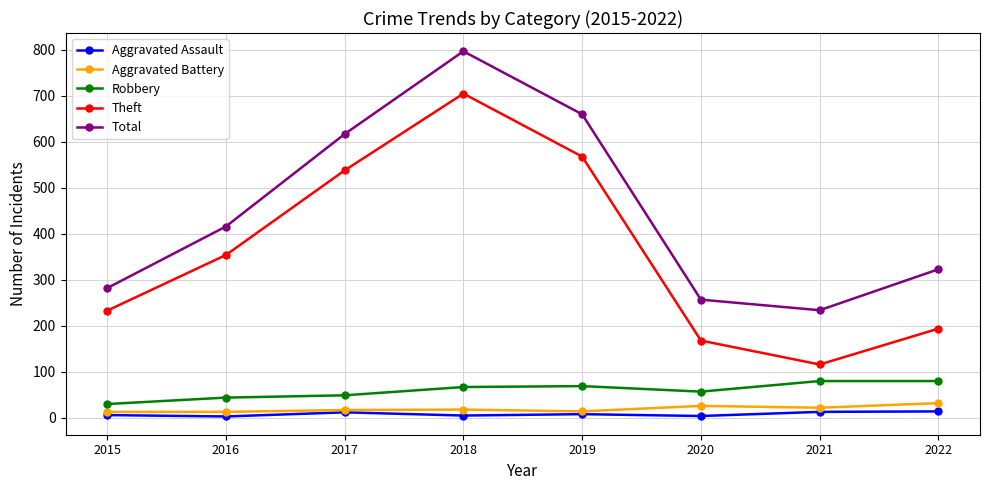

At which category does the chart reach its peak across all series?

2018